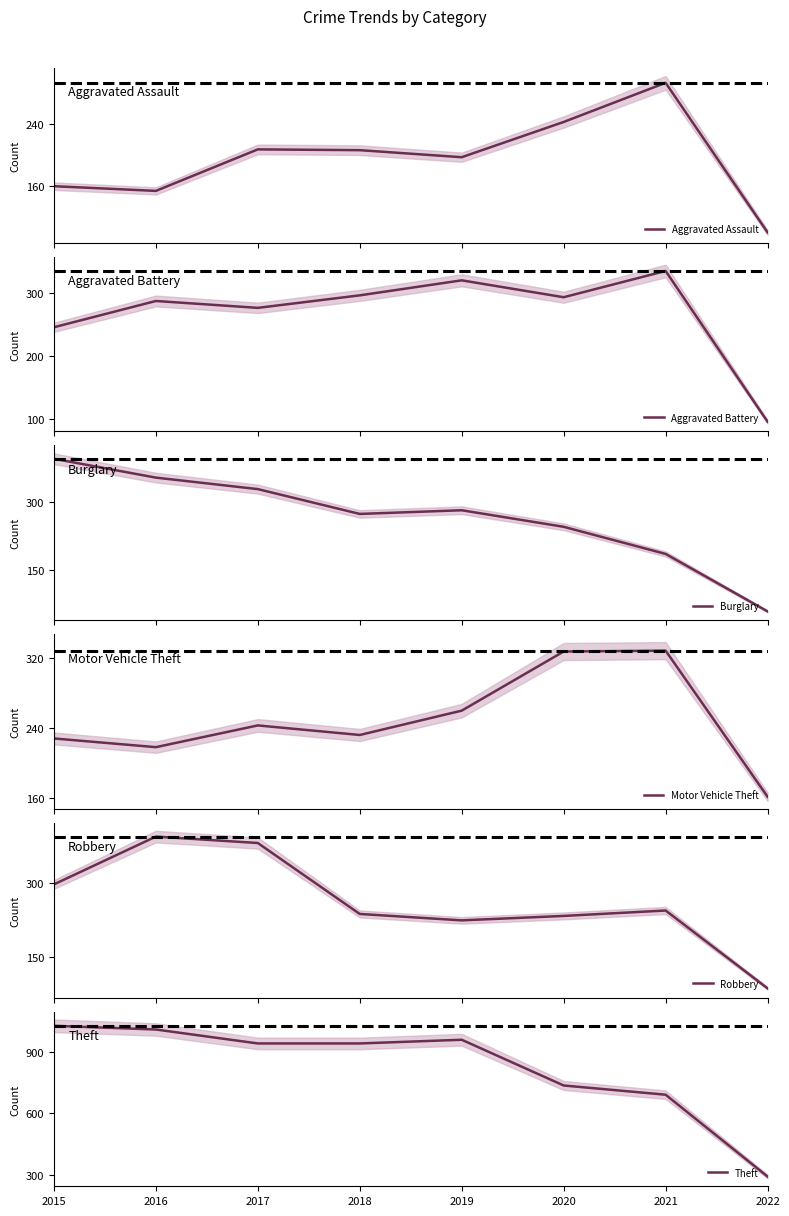

Which has a higher value, 2022 or 2020?

2020